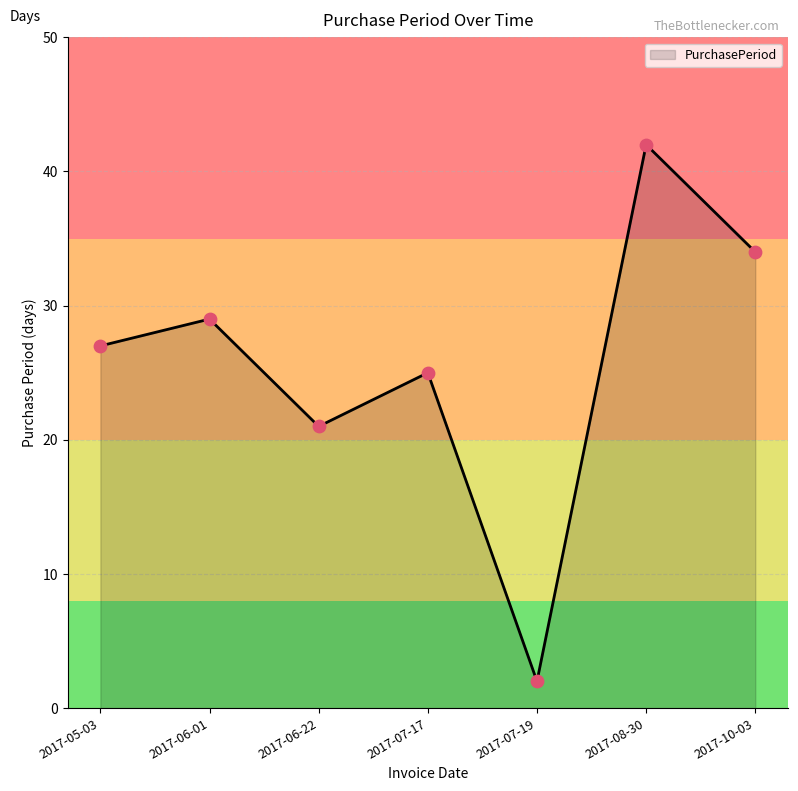

Approximately how many times larger is the value at 2017-07-17 compared to 2017-06-22?

1.2